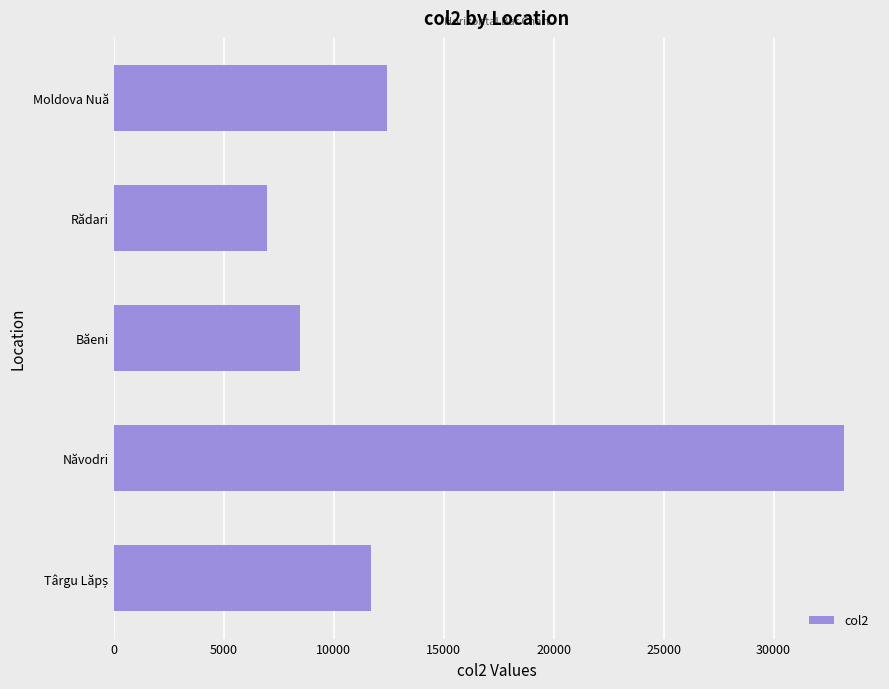

Which category has the lowest value across all series?

Rădari